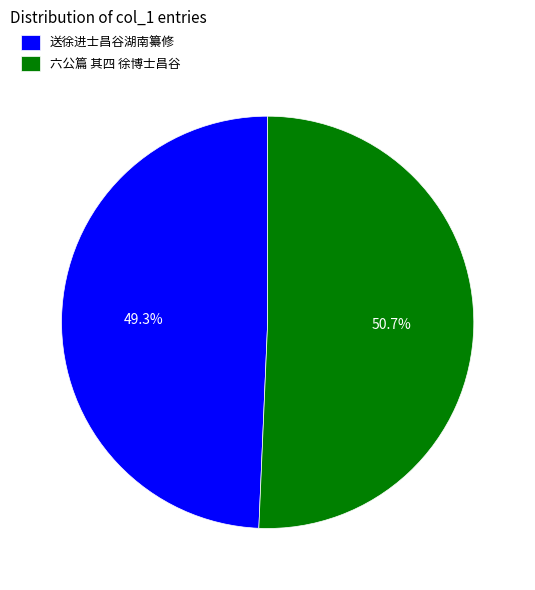

The 送徐进士昌谷湖南纂修 slice represents 58% of the pie. True or false?

False